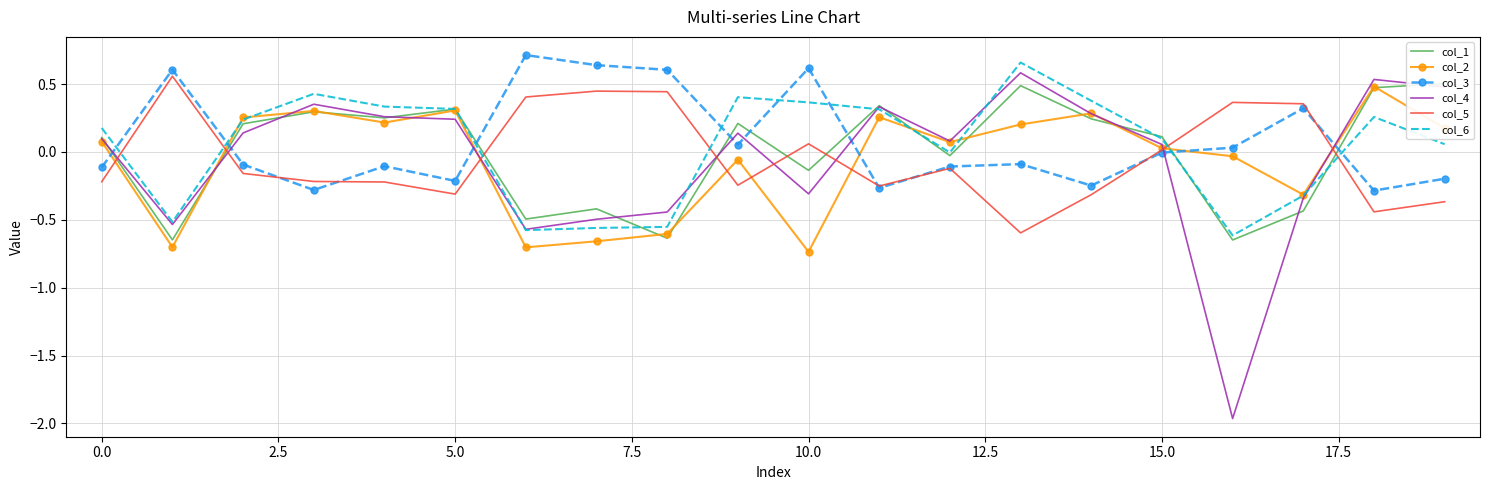

What is the minimum value for col_1?

-0.6